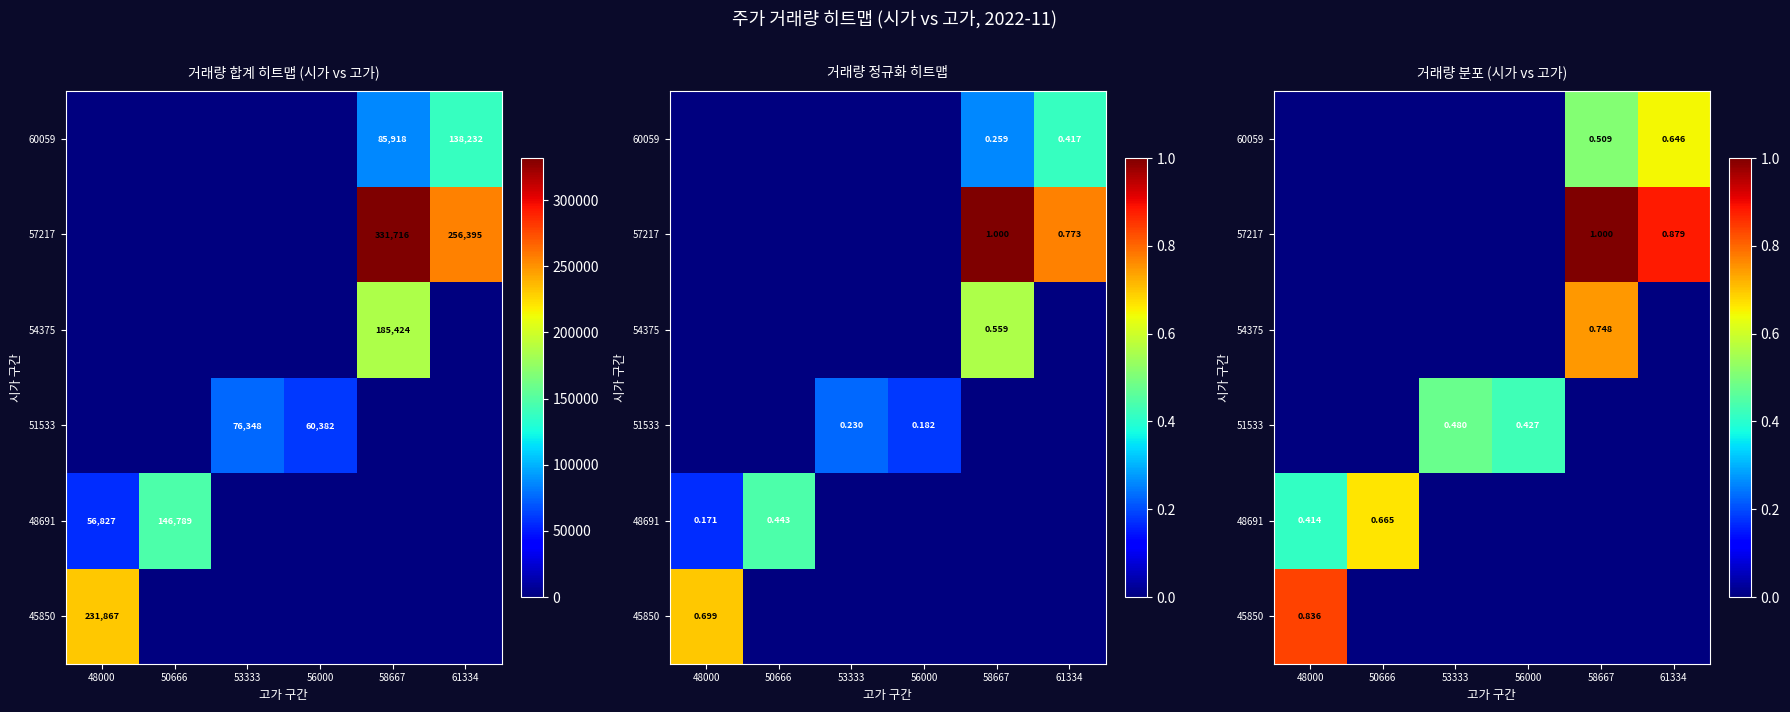

What is the spread (max minus min) of values at 56000?

0.4